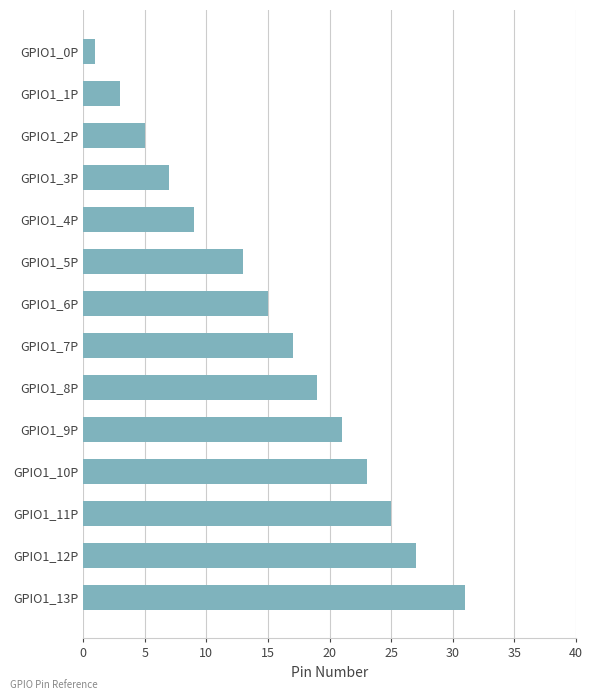

True or false: the data shows 23 at GPIO1_10P.

True